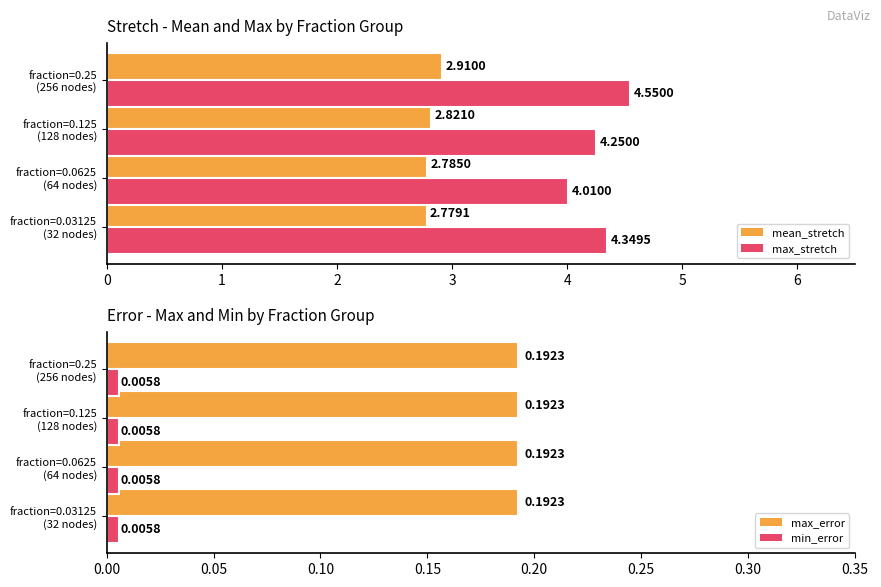

Which series has the largest range (max minus min)?

max_stretch